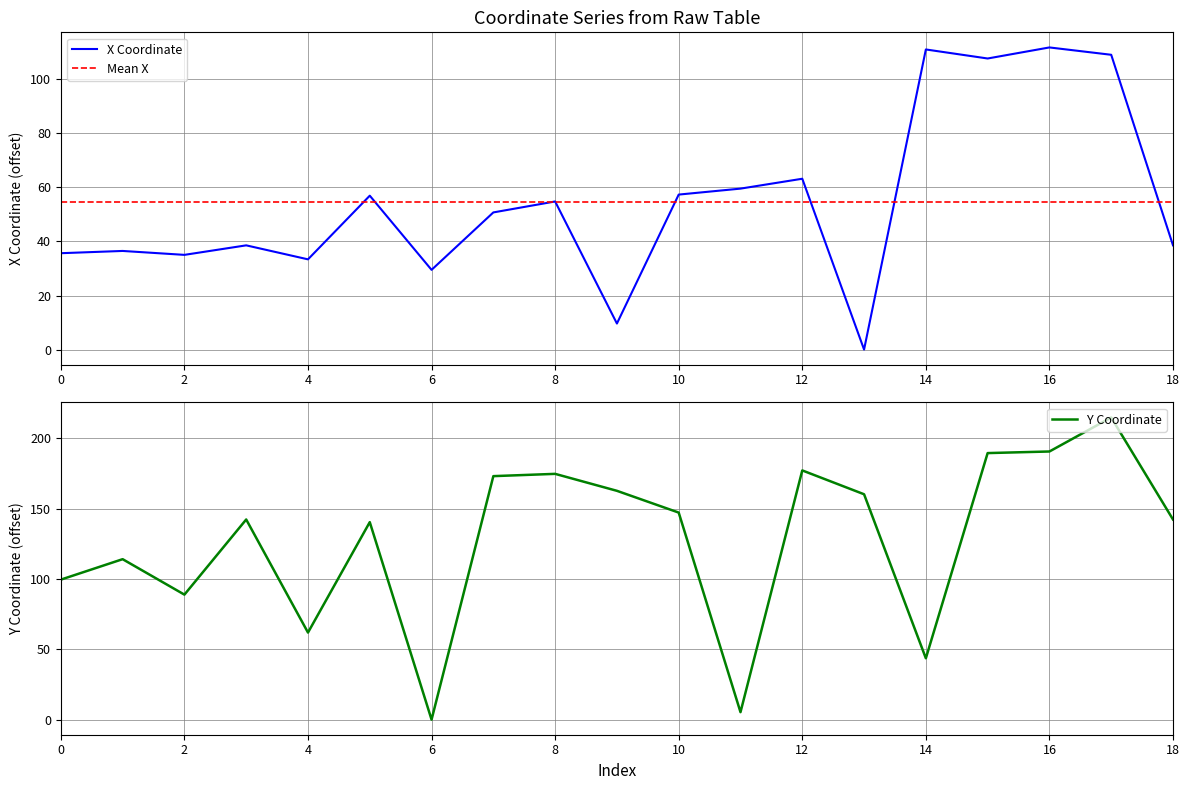

What is the value of the y point at the 17th from the left?

190.7